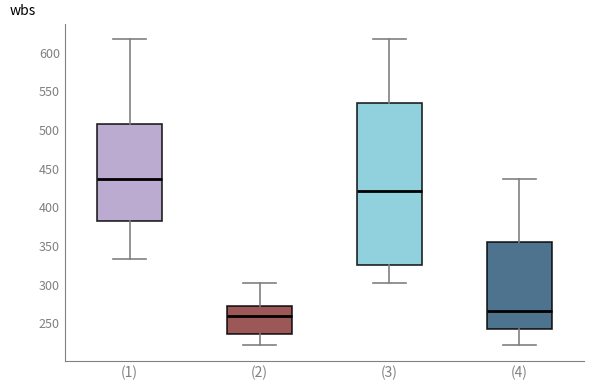

Reading left to right, read every box against the y-axis: the position of its median line, the range the box covers, and the ends of its whiskers. The values are not printed on the chart, so give them approximately, as read against the axis.

(1): median 435, box 380 to 505, whiskers 335 to 615
(2): median 260, box 235 to 270, whiskers 220 to 300
(3): median 420, box 325 to 535, whiskers 300 to 615
(4): median 265, box 240 to 355, whiskers 220 to 435